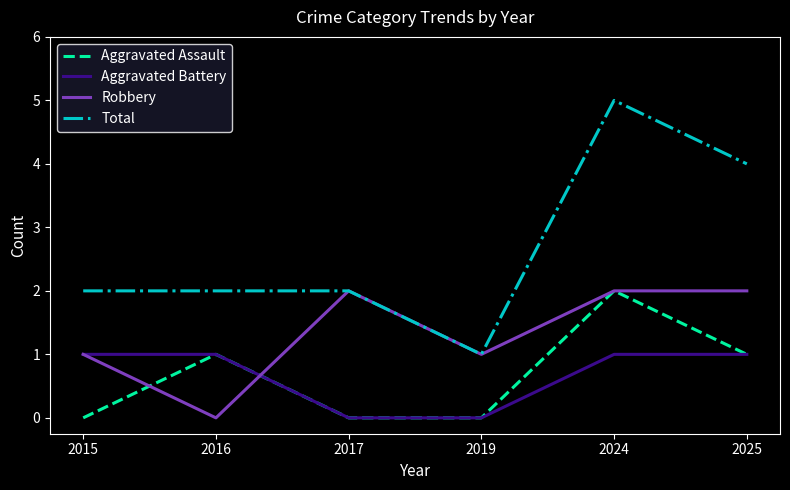

How many lines are shown in the chart?

4